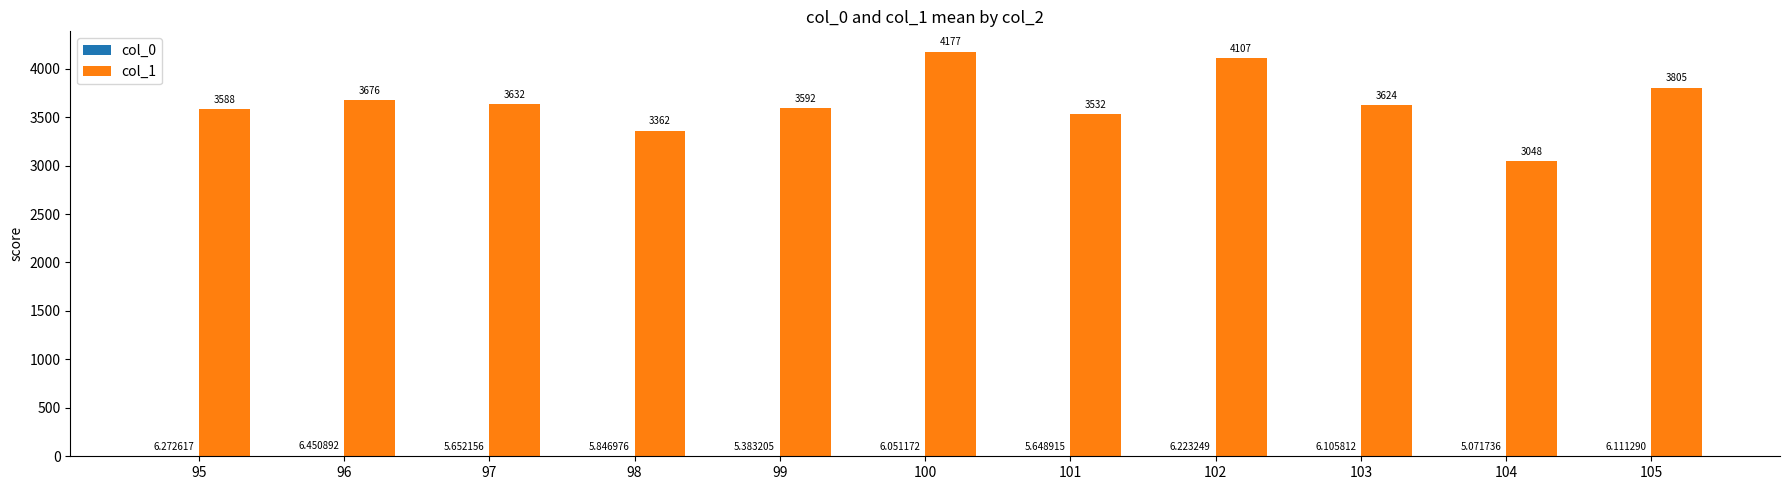

Are the bars grouped side by side (vs. stacked)?

Yes